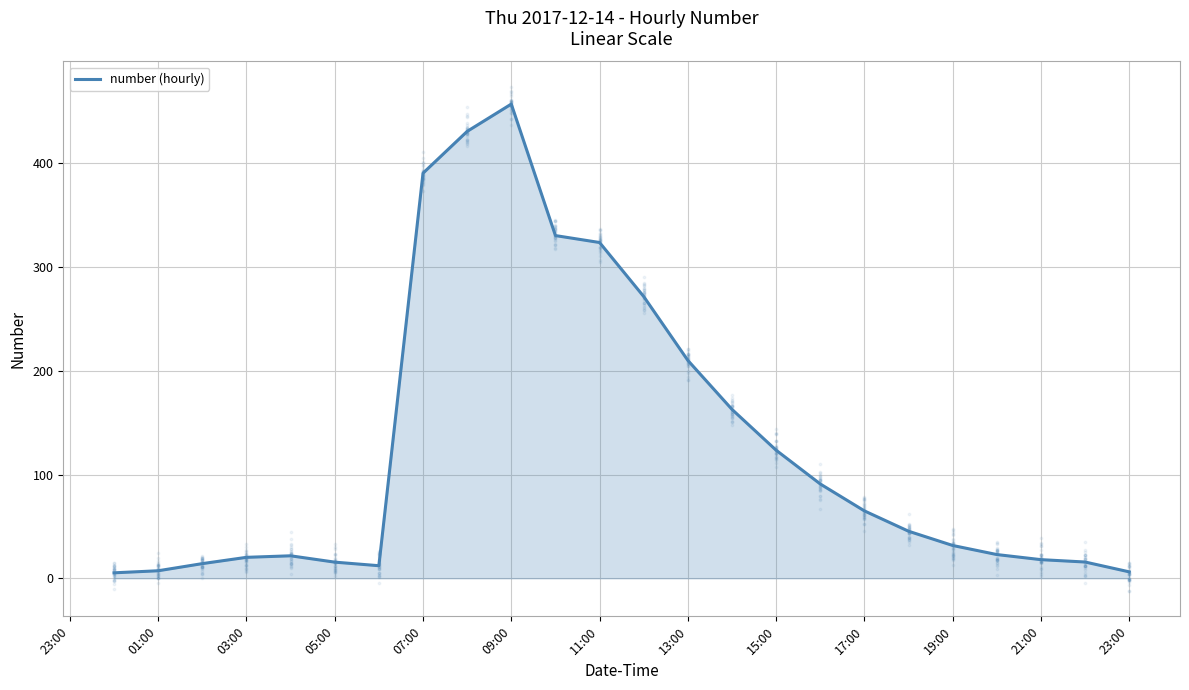

Where is number (hourly) nearest to the value 231?

13:00